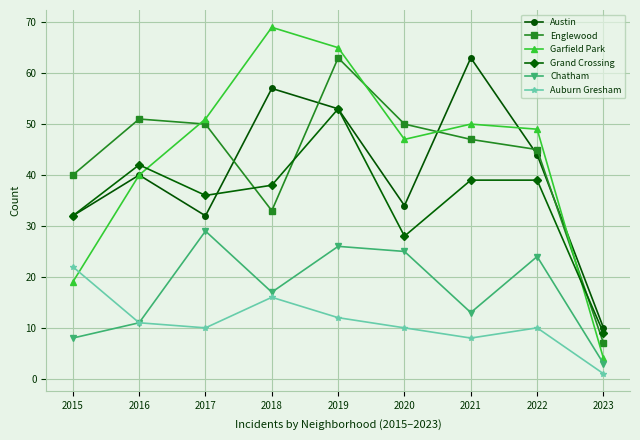

Between 2019 and 2021, which series saw the biggest shift?

Englewood